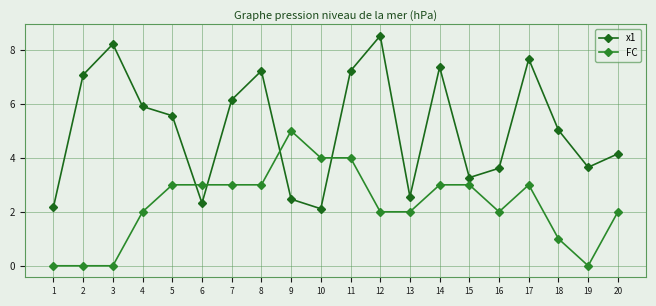

The value of x1 at 10 is 2.8. True or false?

False